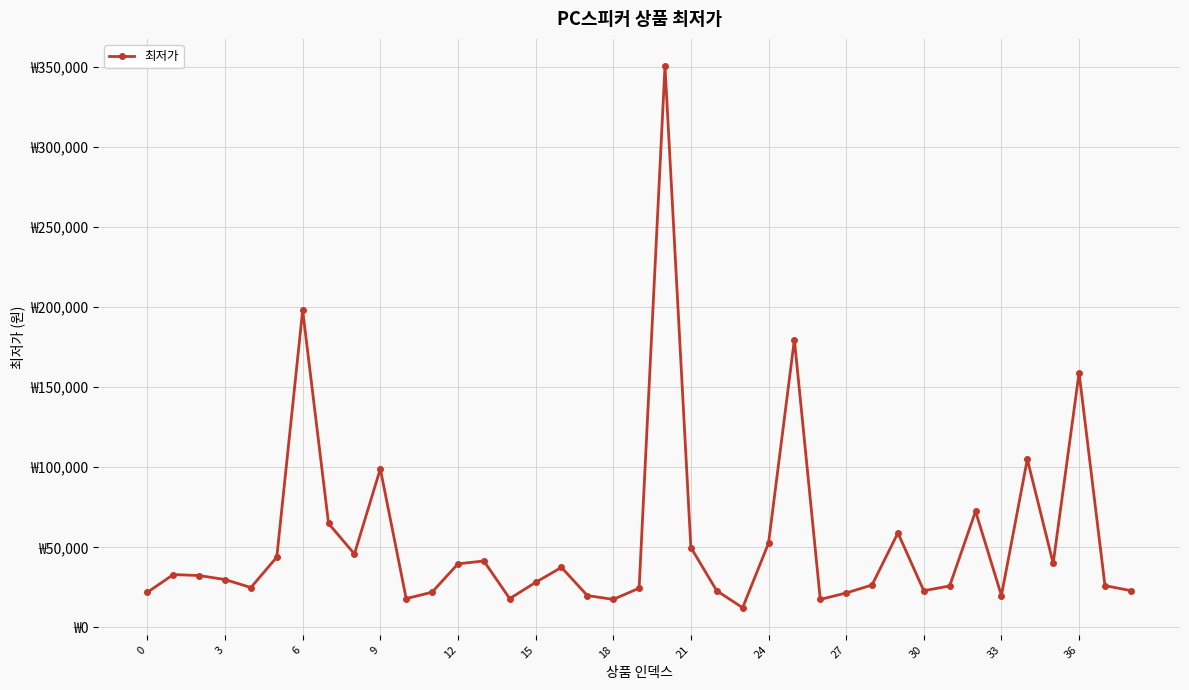

What is the smallest value displayed?

12300